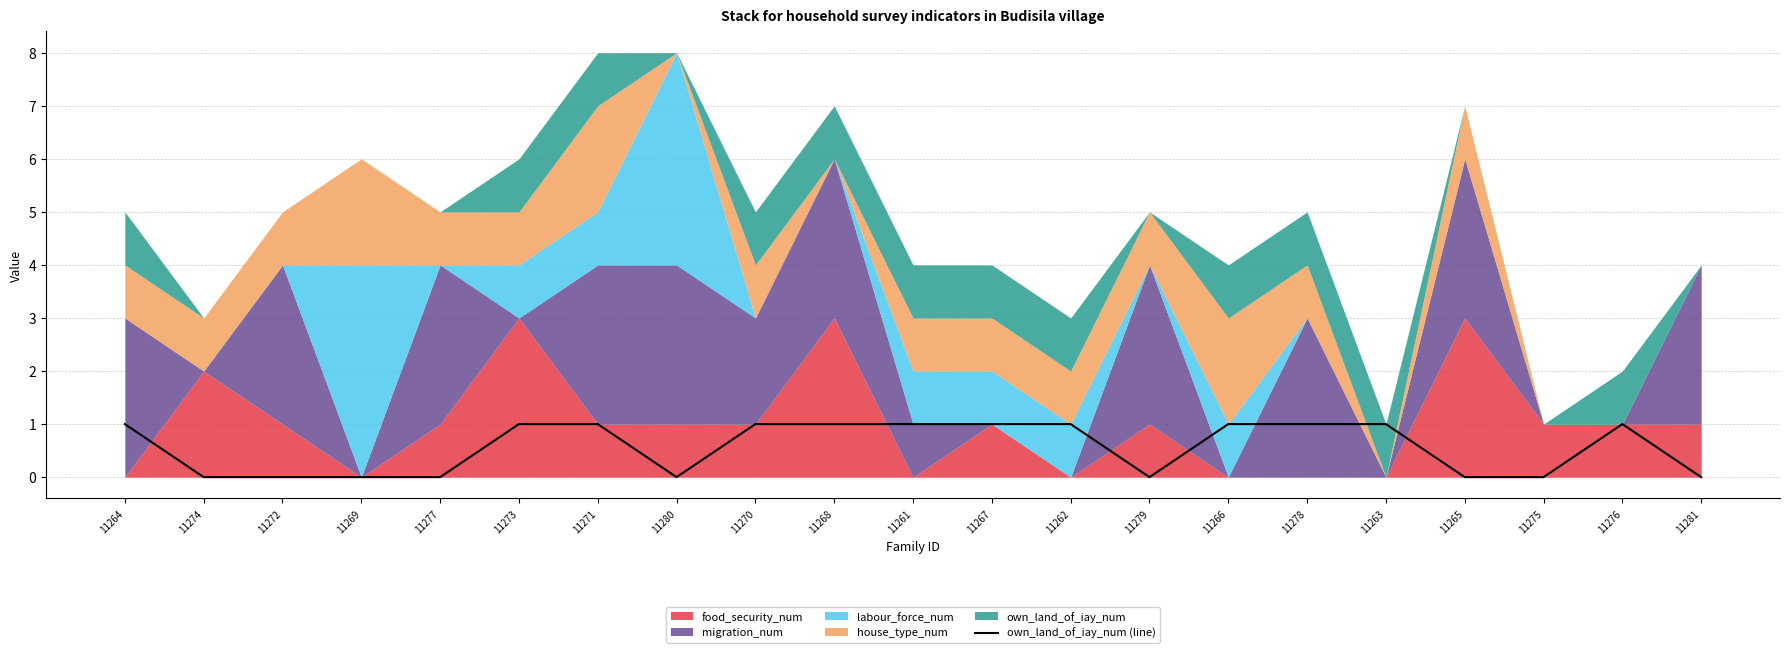

True or false: own_land_of_iay_num (line) has a value of 0 at 11274.

True